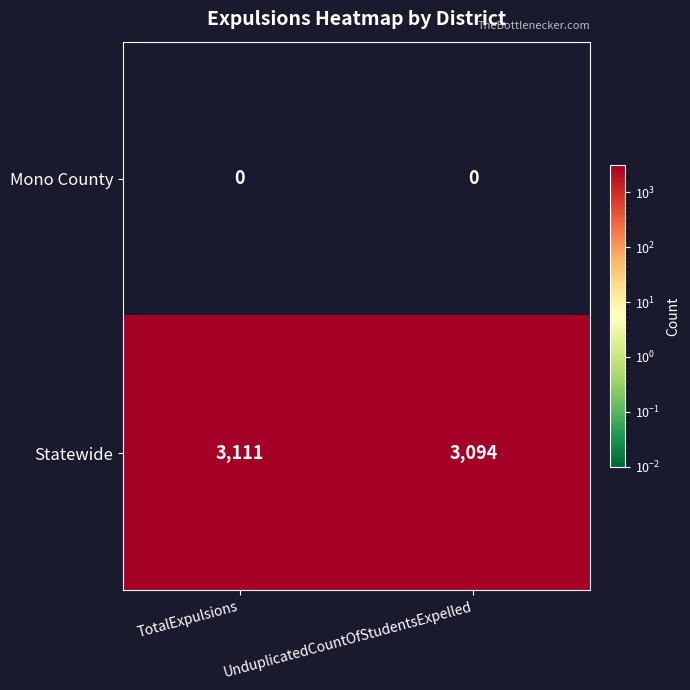

What is the approximate value of Statewide at TotalExpulsions, to the nearest 5?

3110